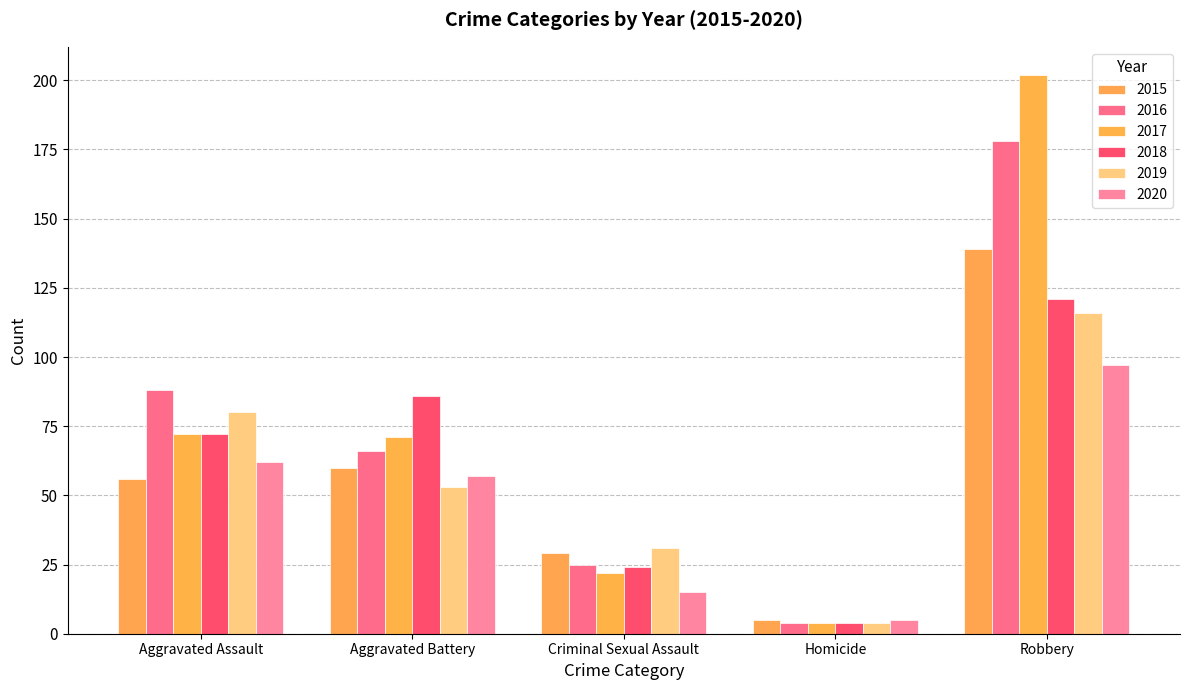

Read the 2015 value at Criminal Sexual Assault, to the nearest 50.

50